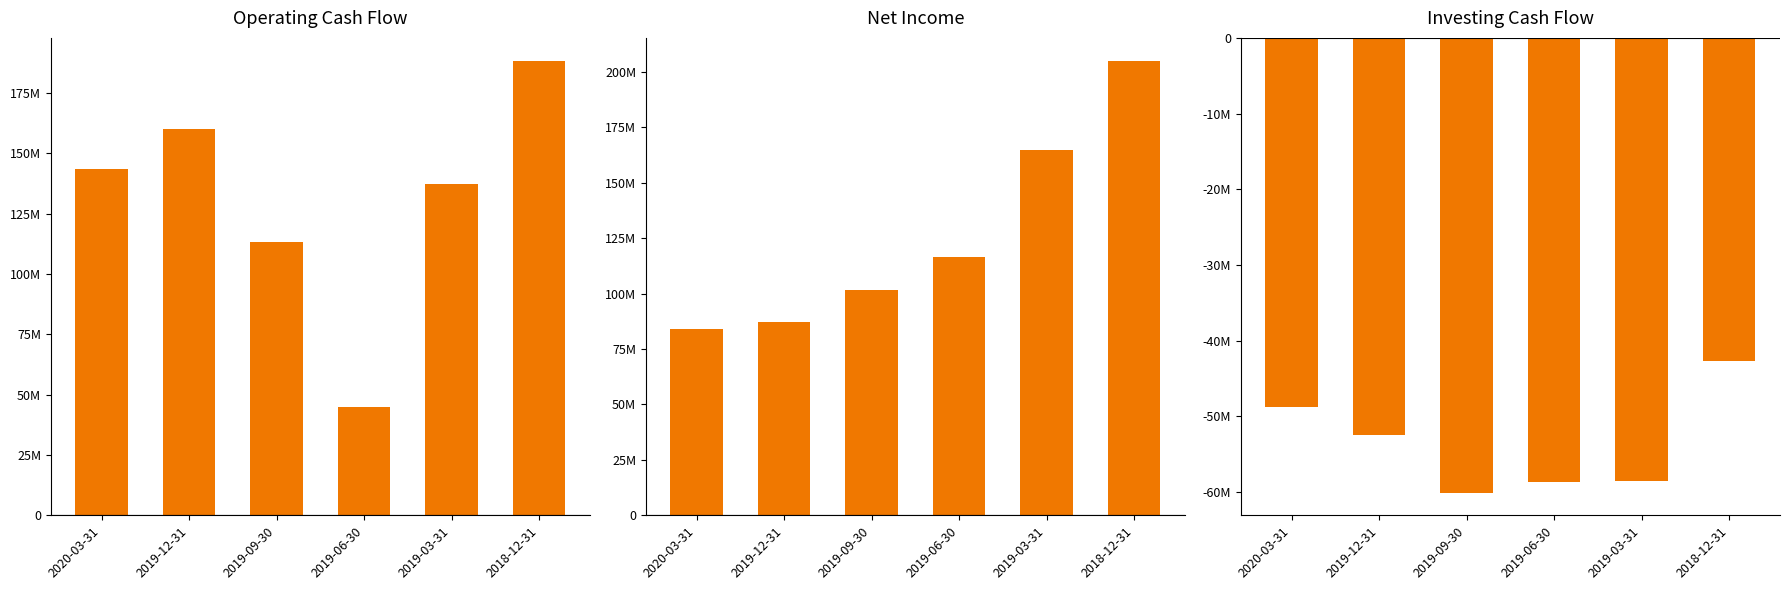

Reading right to left, what are all the values shown in this chart?

Operating Cash Flow: 188500000	137300000	44800000	113300000	160300000	143500000
Net Income: 205000000	164600000	116400000	101700000	87100000	83800000
Investing cash flow: -42700000	-58600000	-58700000	-60100000	-52500000	-48800000